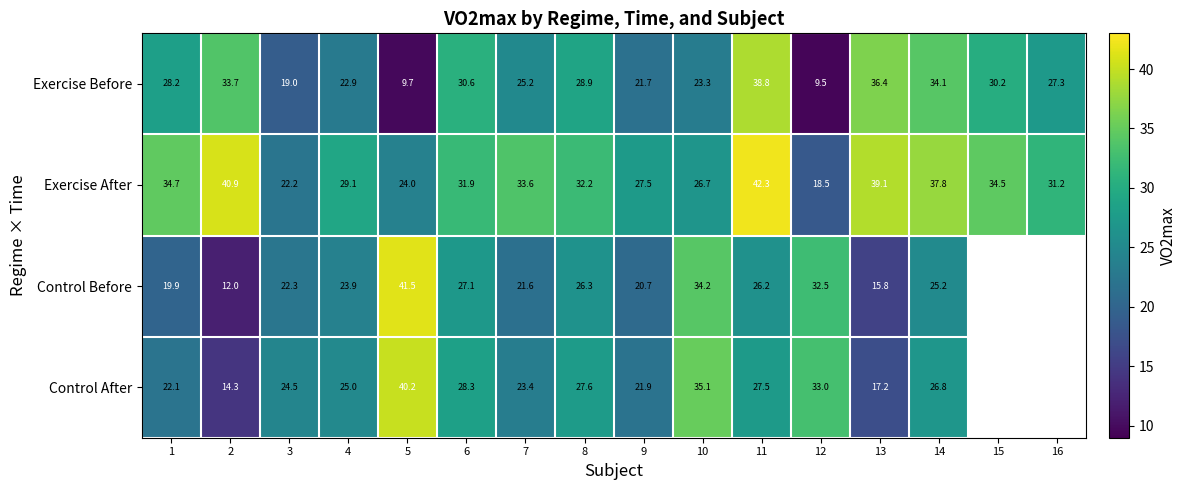

What is the difference between the maximum and minimum values in the Exercise After series?

23.8